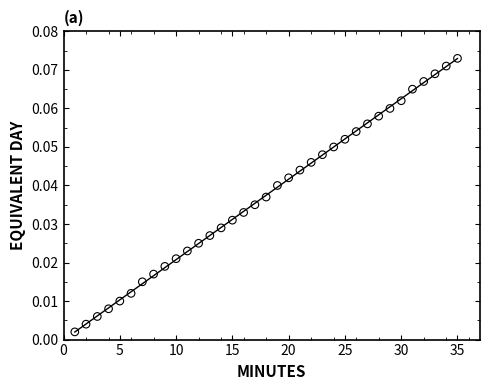

How many points are shown in the scatter plot?

35